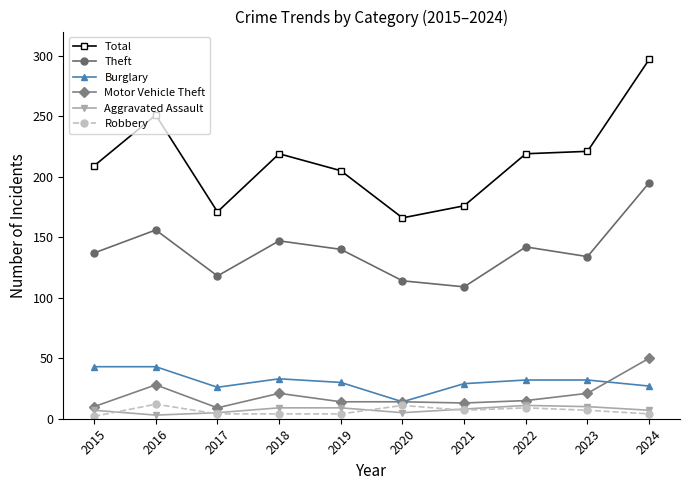

What is the highest value of the Robbery series?

12